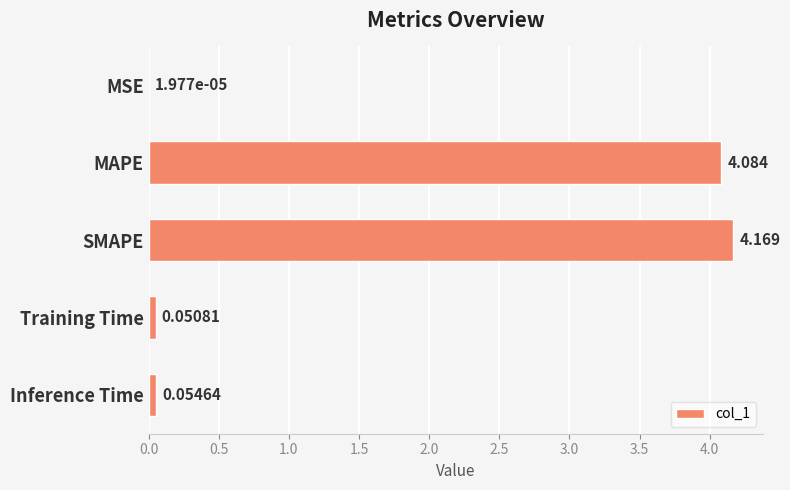

At which label is the value closest to 2?

Inference Time